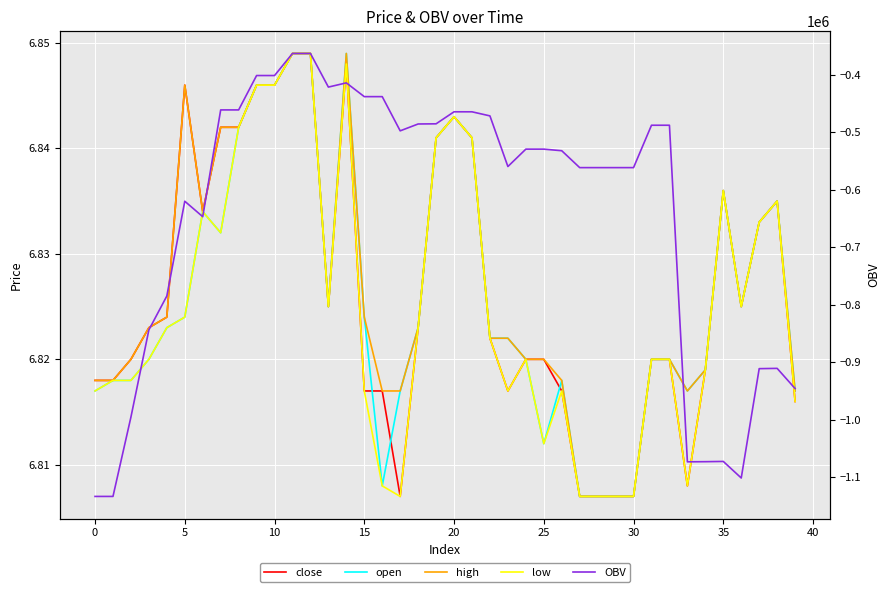

What are all the series names shown in the legend?

close, open, high, low, OBV